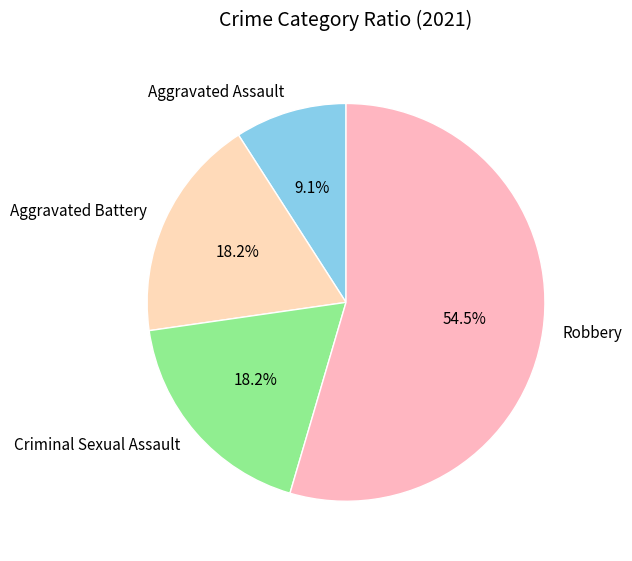

How many segments does this pie chart have?

4